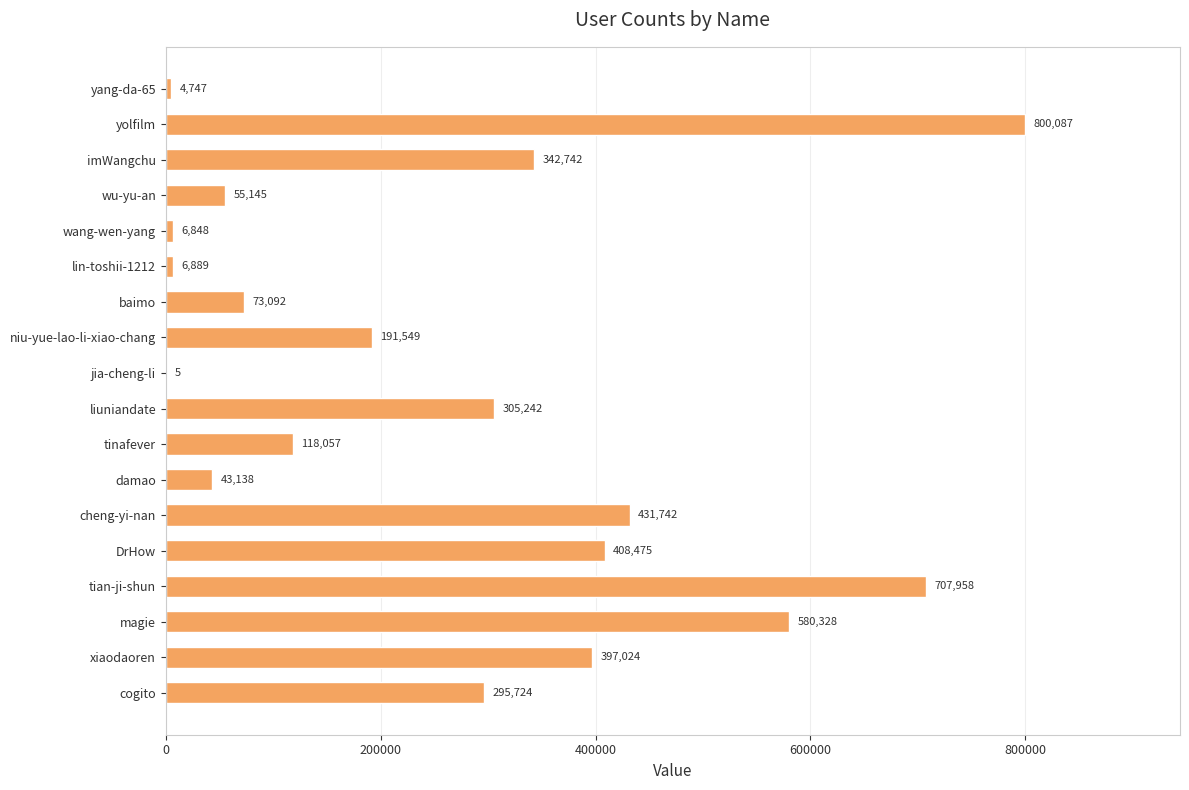

What is the sum of all values?

4768792